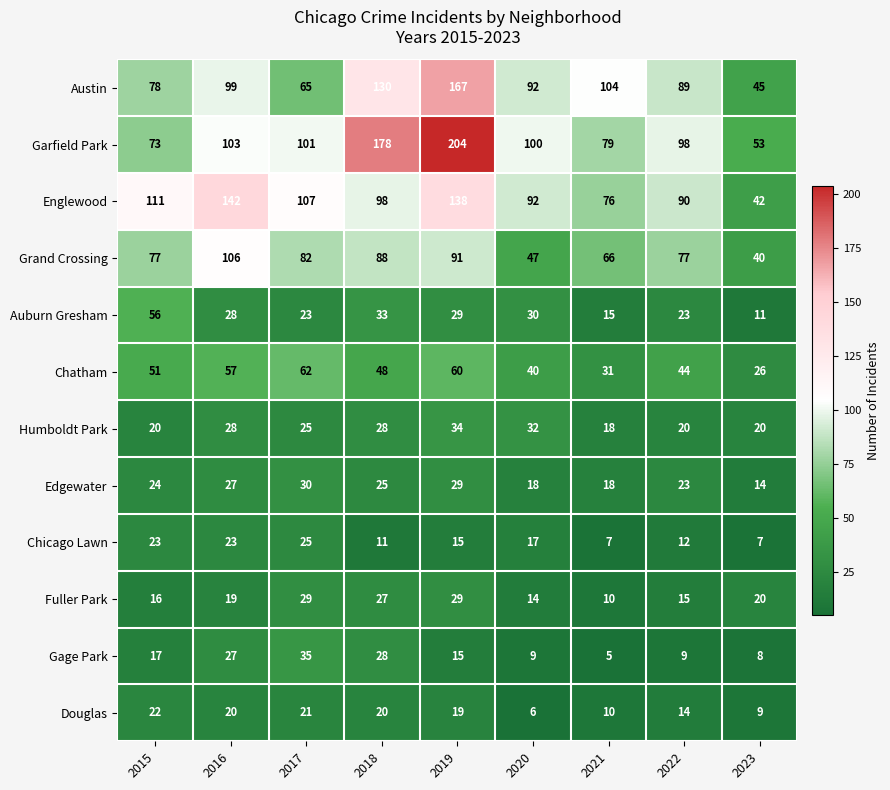

Where does the Chicago Lawn series first go above 15?

2015